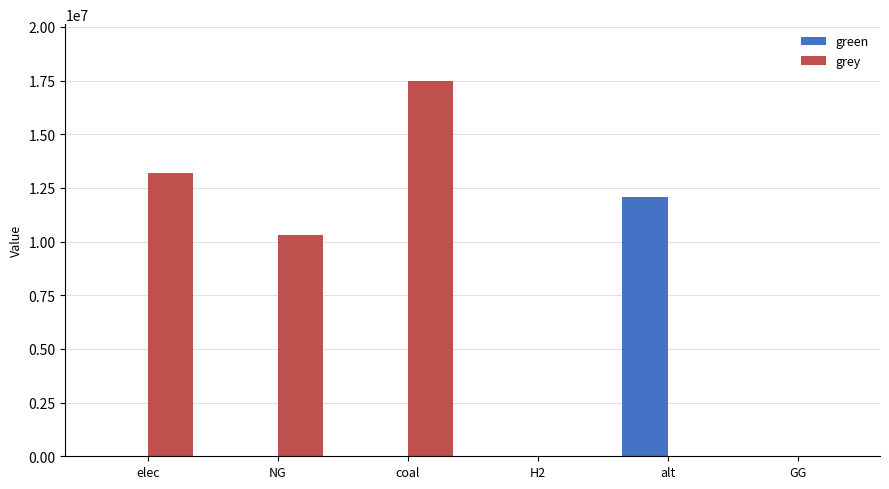

How many categories are shown in the chart?

6